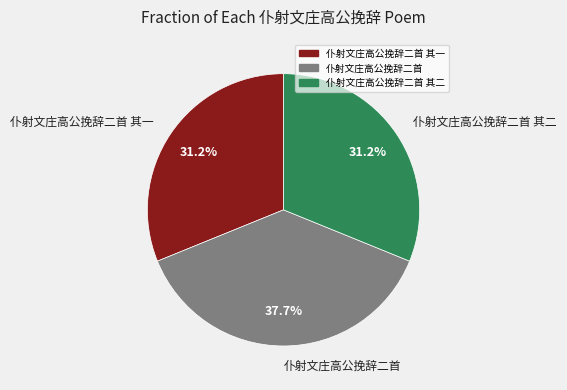

To the nearest percent, what percentage of the pie is 仆射文庄高公挽辞二首 其二?

31%